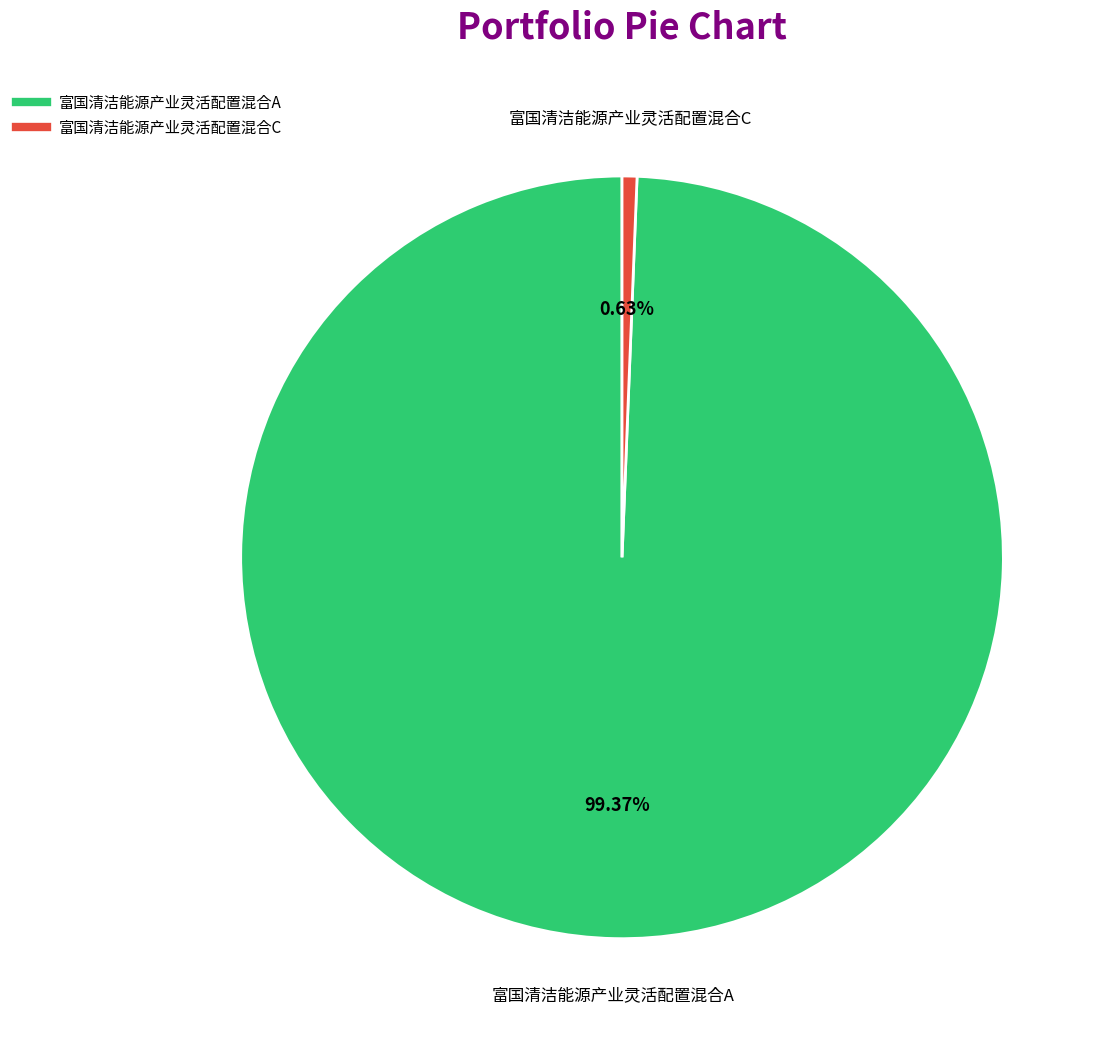

Is there a majority slice in this chart?

Yes